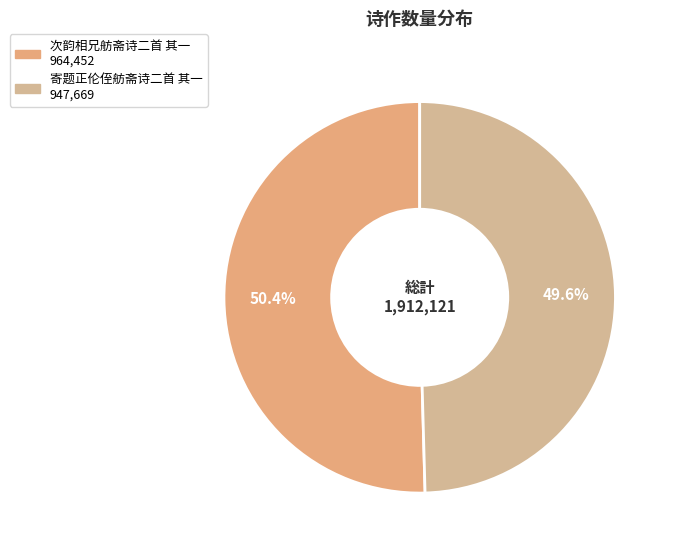

Which slice represents more than half of the pie?

次韵相兄舫斋诗二首 其一